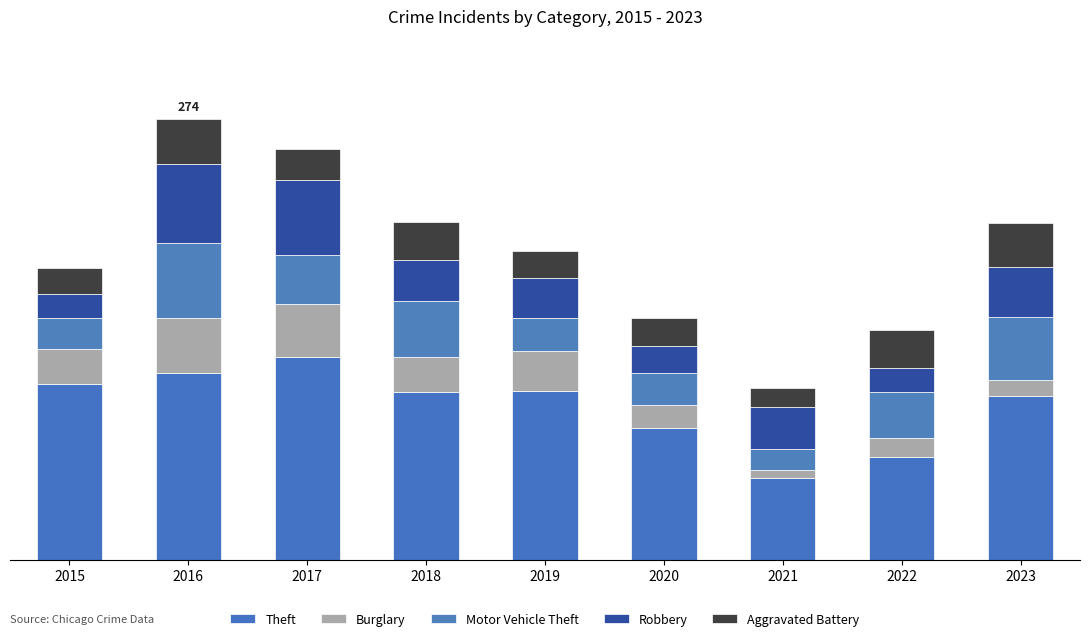

Does the chart contain any negative values?

No